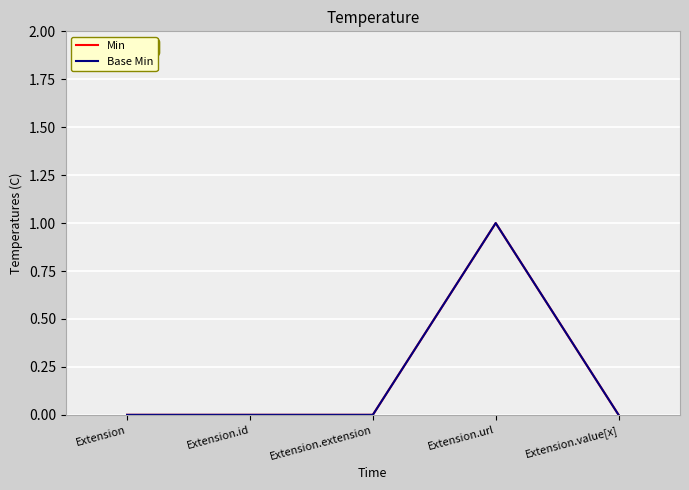

True or false: Base Min has more than 0 interior local peaks.

True